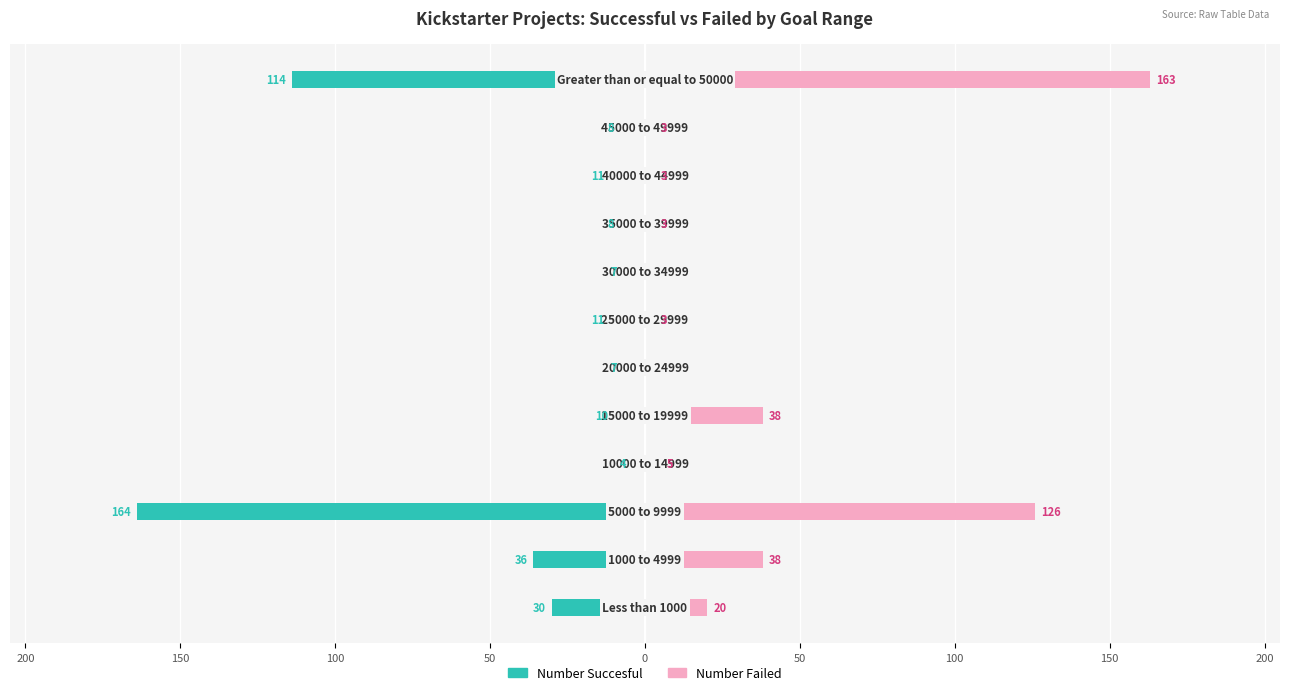

What is the average value of the Number Failed series?

34